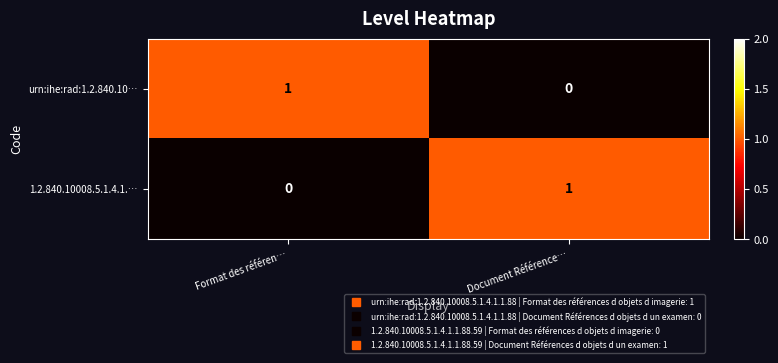

Reading left to right, transcribe all the data shown in this chart.

urn:ihe:rad:1.2.840.10…: 1	0
1.2.840.10008.5.1.4.1.…: 0	1